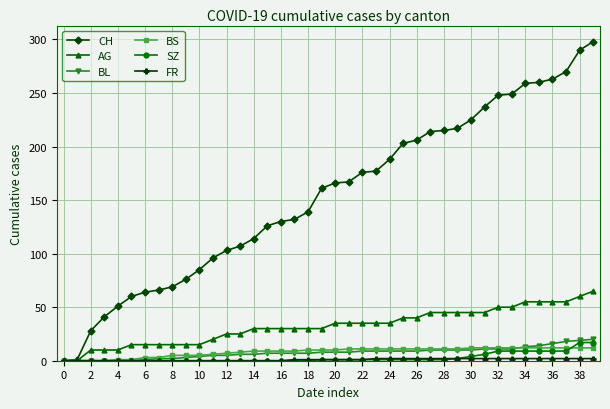

Which series has the largest total across all categories?

CH